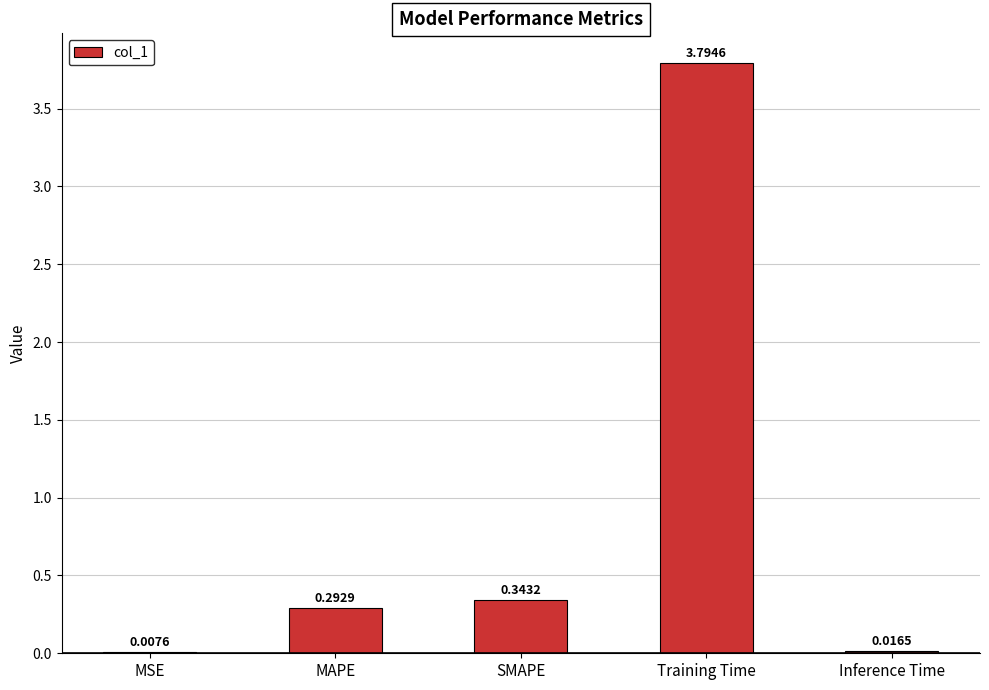

Where is the data nearest to the value 1?

SMAPE